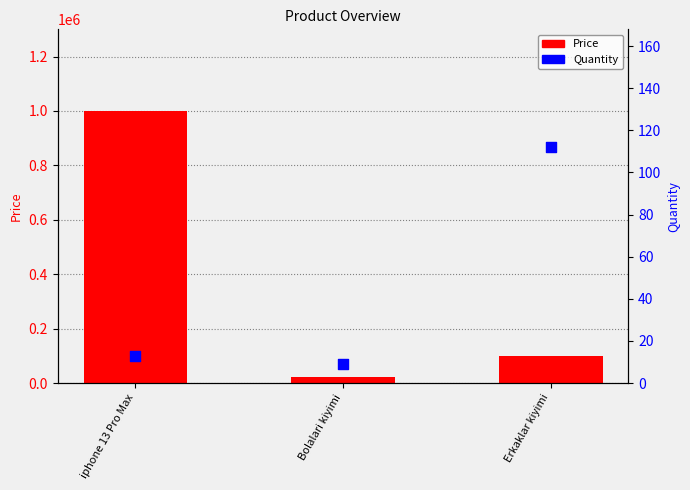

Is the value of Quantity at Erkaklar kiyimi greater than the value of Price at Bolalari kiyimi?

No